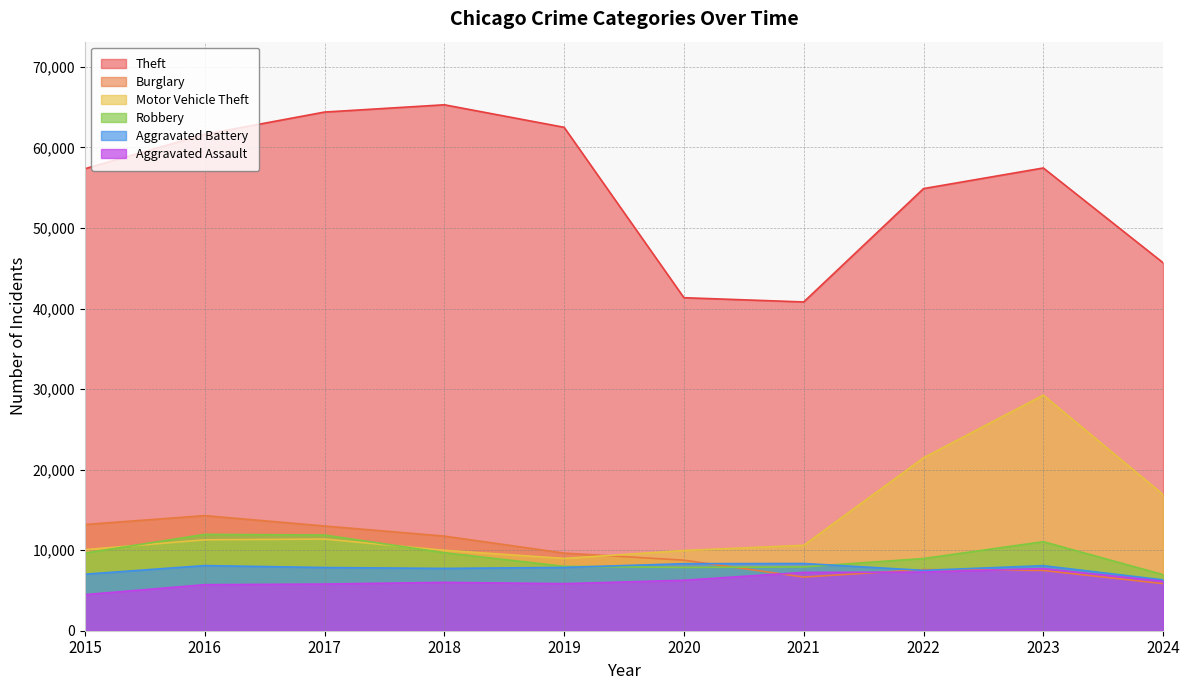

At which label does Aggravated Assault reach its minimum?

2015